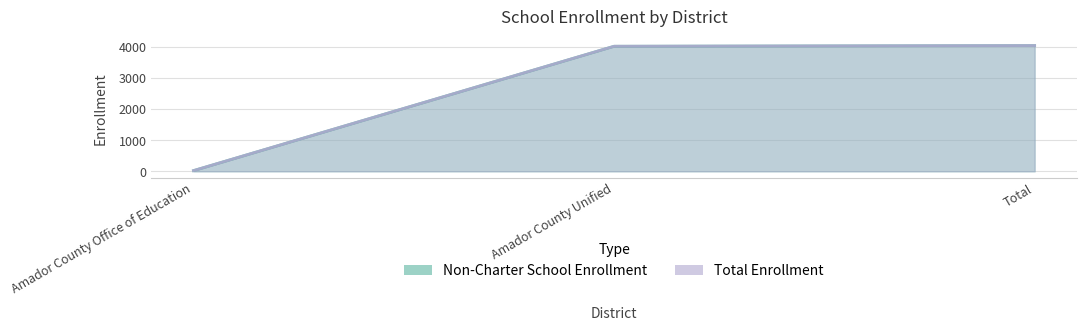

Which has a higher value, Total or Amador County Unified?

Total